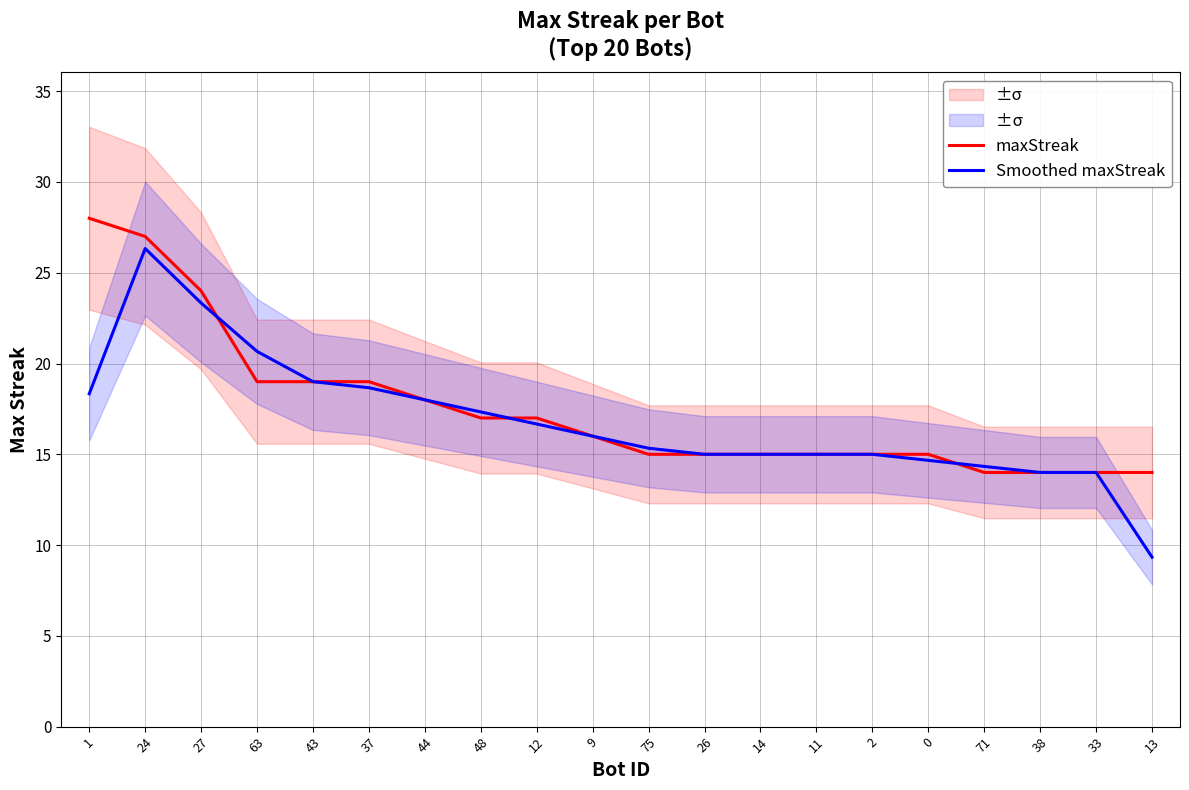

Reading right to left, list all the values displayed in this chart.

maxStreak: 14.0	14.0	14.0	14.0	15.0	15.0	15.0	15.0	15.0	15.0	16.0	17.0	17.0	18.0	19.0	19.0	19.0	24.0	27.0	28.0
Smoothed maxStreak: 9.3	14.0	14.0	14.3	14.7	15.0	15.0	15.0	15.0	15.3	16.0	16.7	17.3	18.0	18.7	19.0	20.7	23.3	26.3	18.3